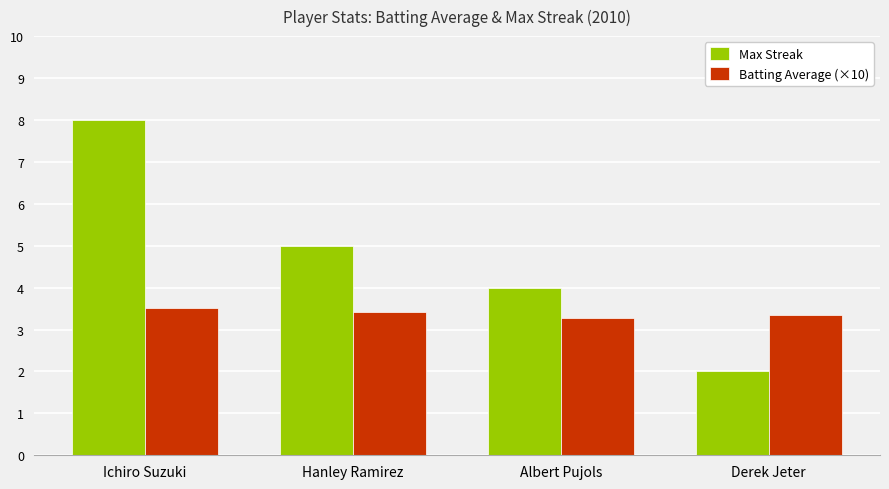

At which label does Max Streak reach its minimum?

Derek Jeter